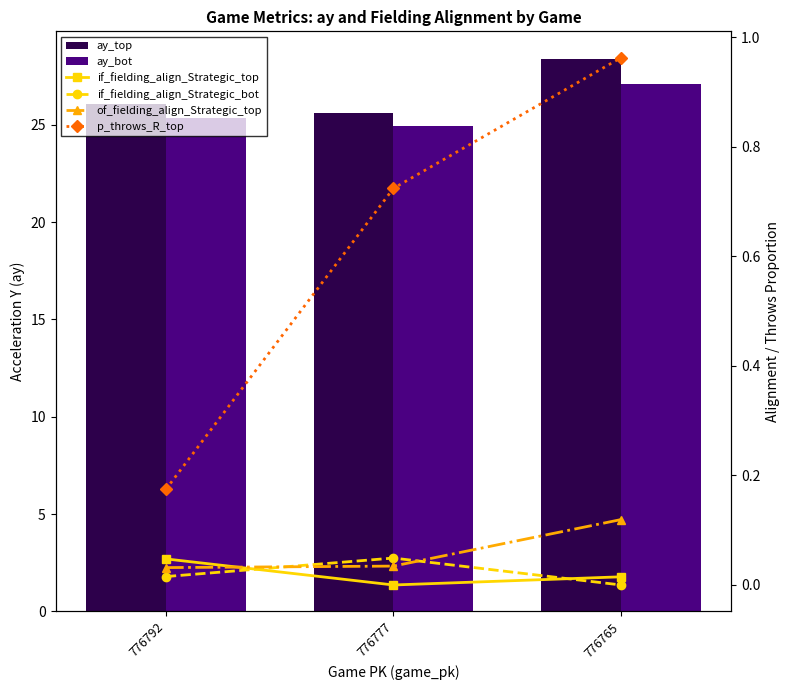

Which series has the largest total across all categories?

ay_top